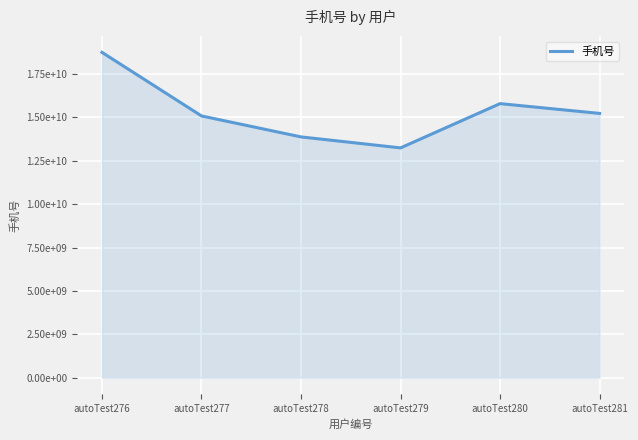

Reading left to right, transcribe all the data shown in this chart.

18748283937	15083991179	13875760655	13242301412	15793323107	15229706586